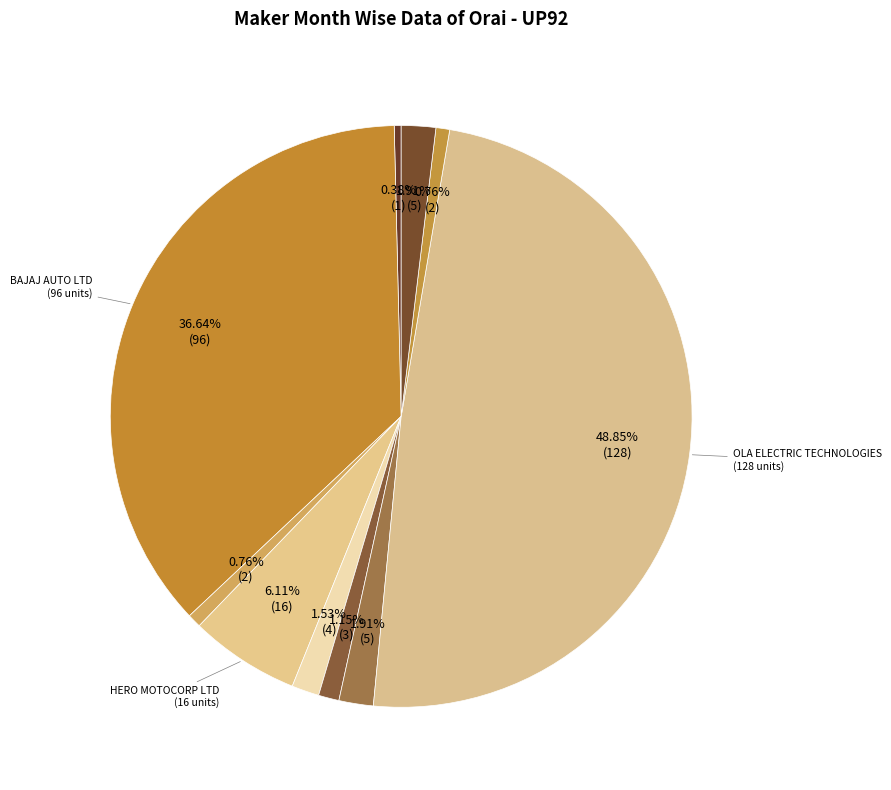

Which slice is the largest?

OLA ELECTRIC TECHNOLOGIES PVT LTD